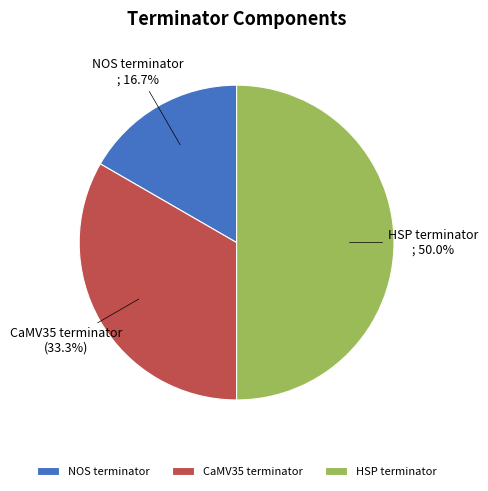

The NOS terminator slice represents 17% of the pie. True or false?

True